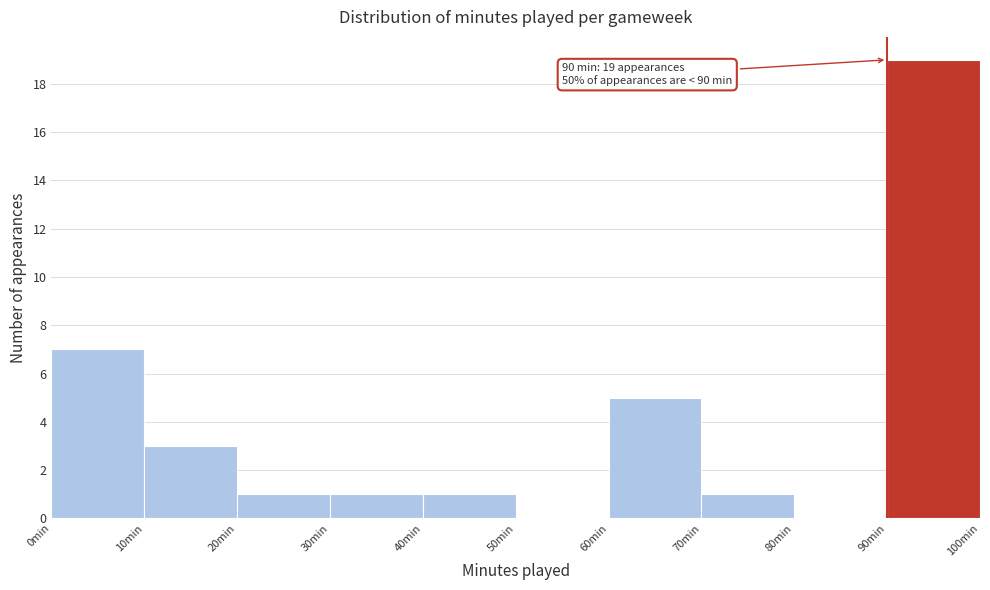

Over which range of the x-axis is the bar tallest?

90 to 100